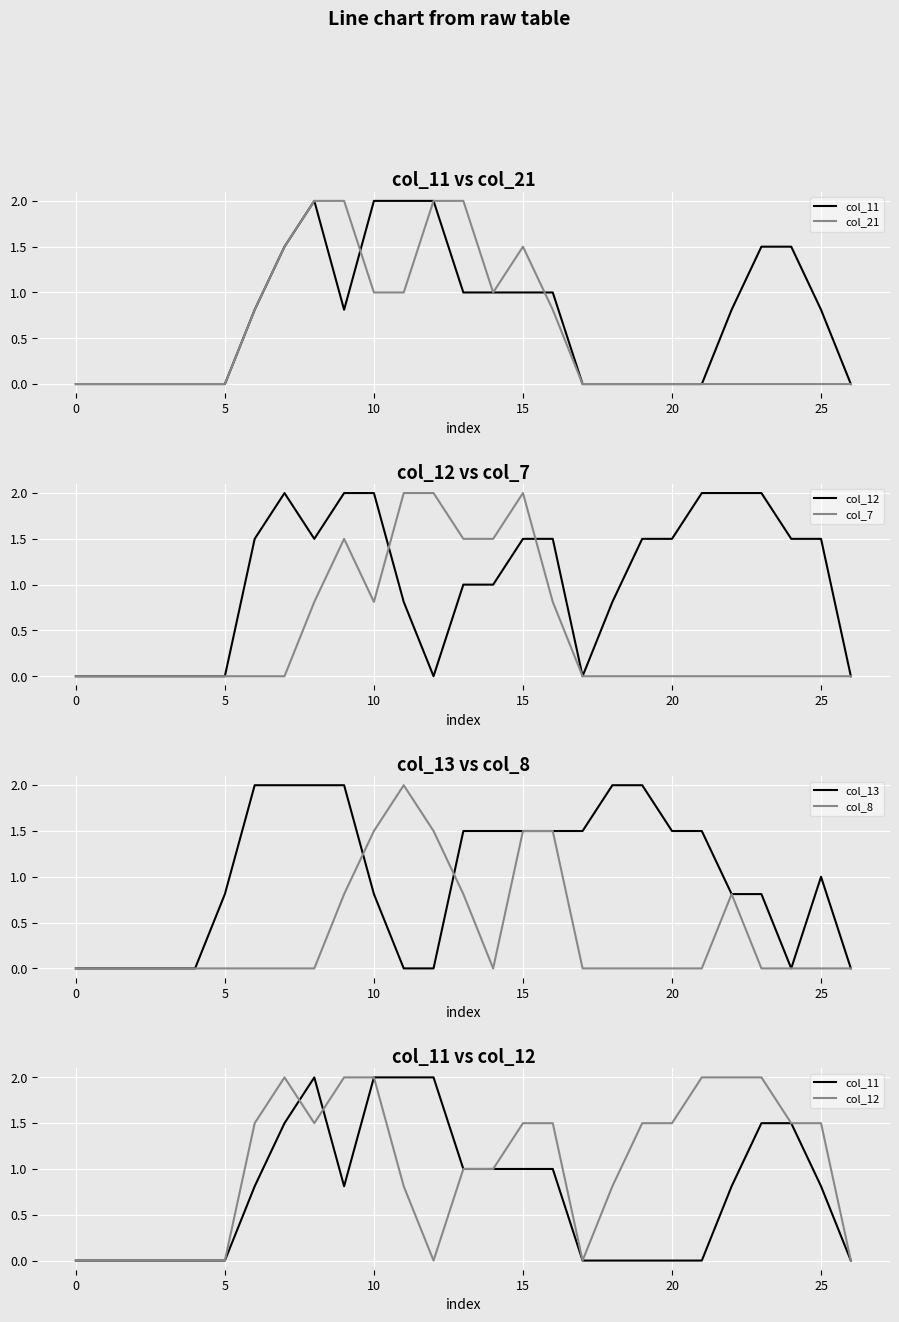

Where do col_21 and col_13 first cross each other?

13 and 14